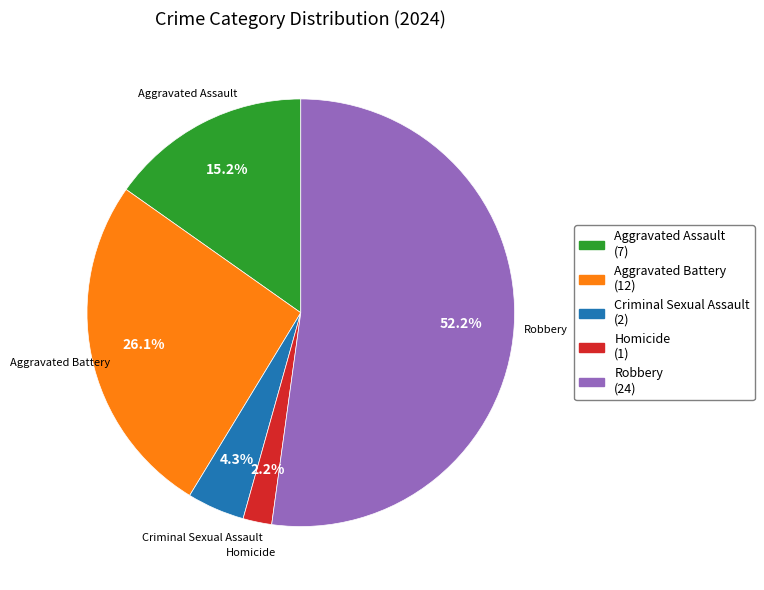

To the nearest percent, what is the difference between the Homicide and Criminal Sexual Assault slice percentages?

2%